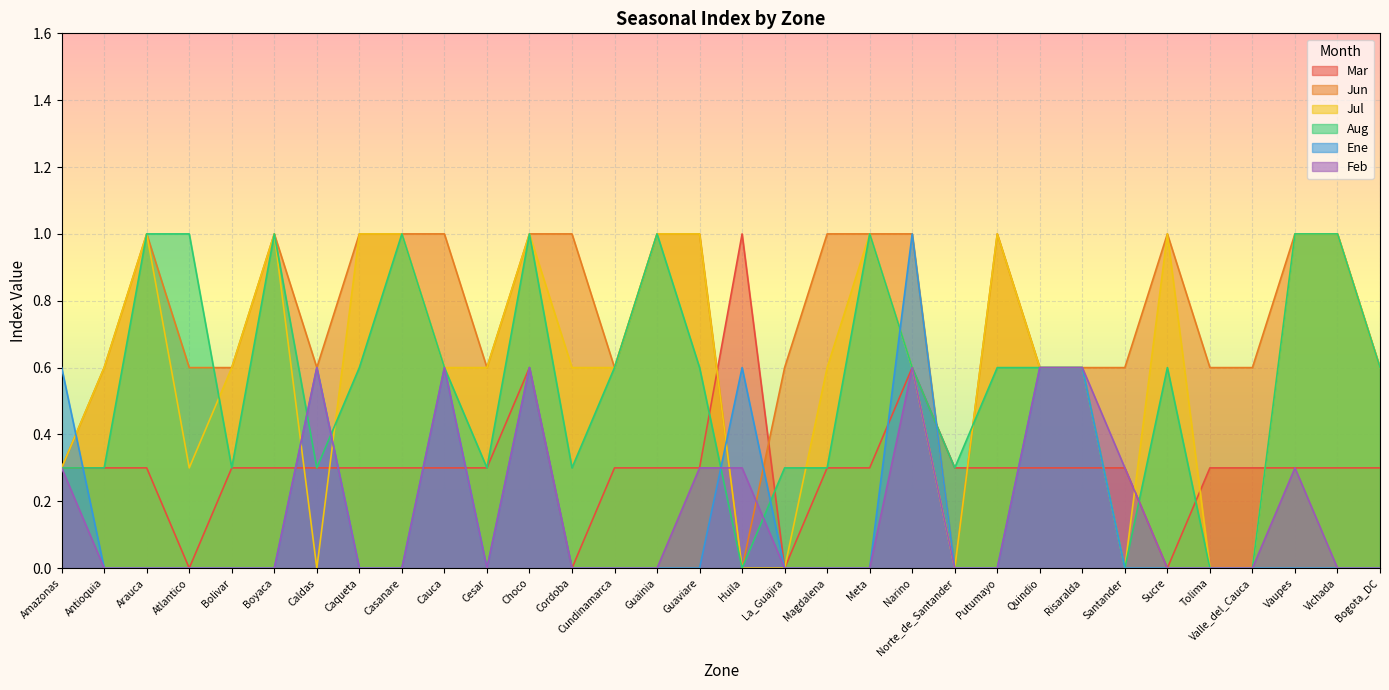

At which category does Jun reach its first local valley?

Caldas